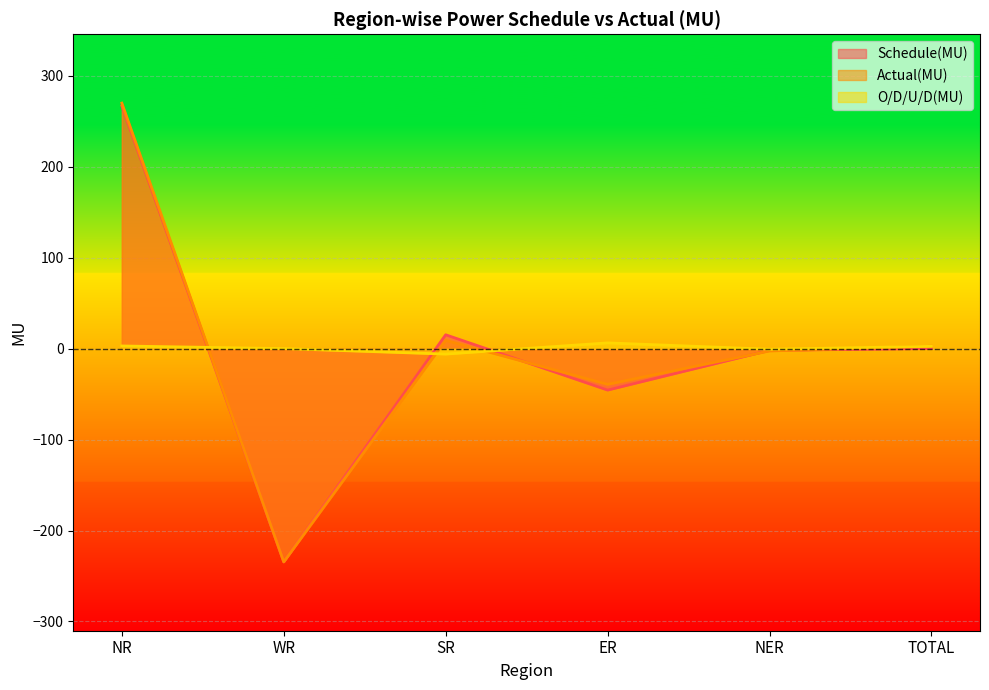

Count the number of categories in the chart.

6